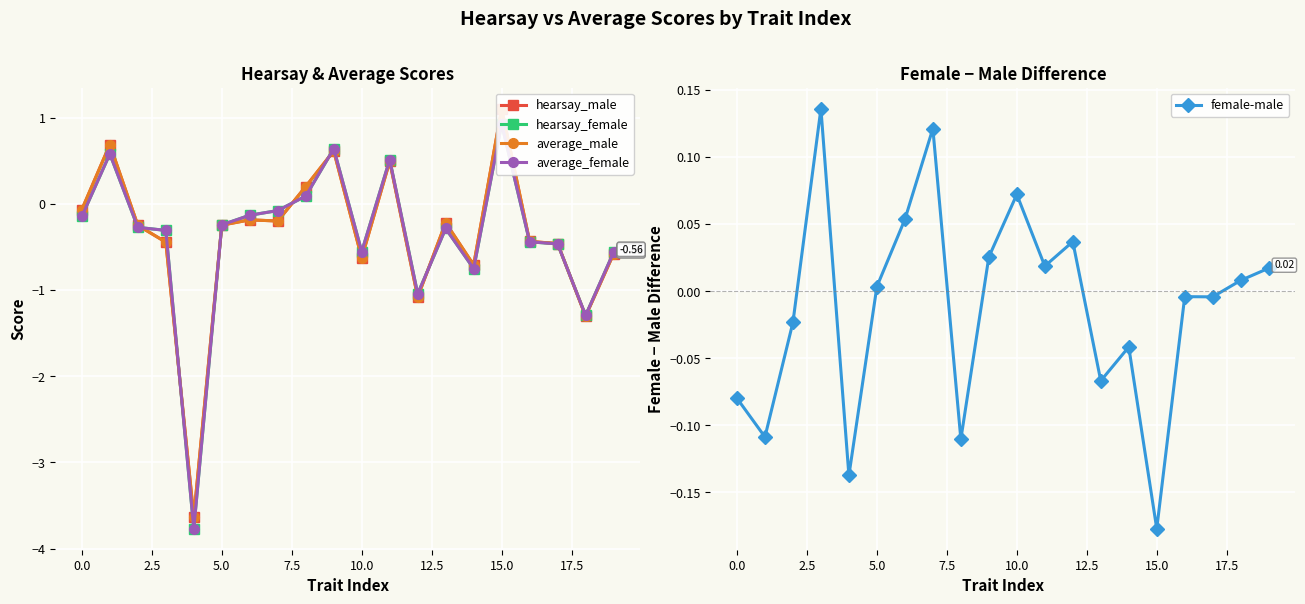

True or false: hearsay_female has more than 1 interior local peaks.

True